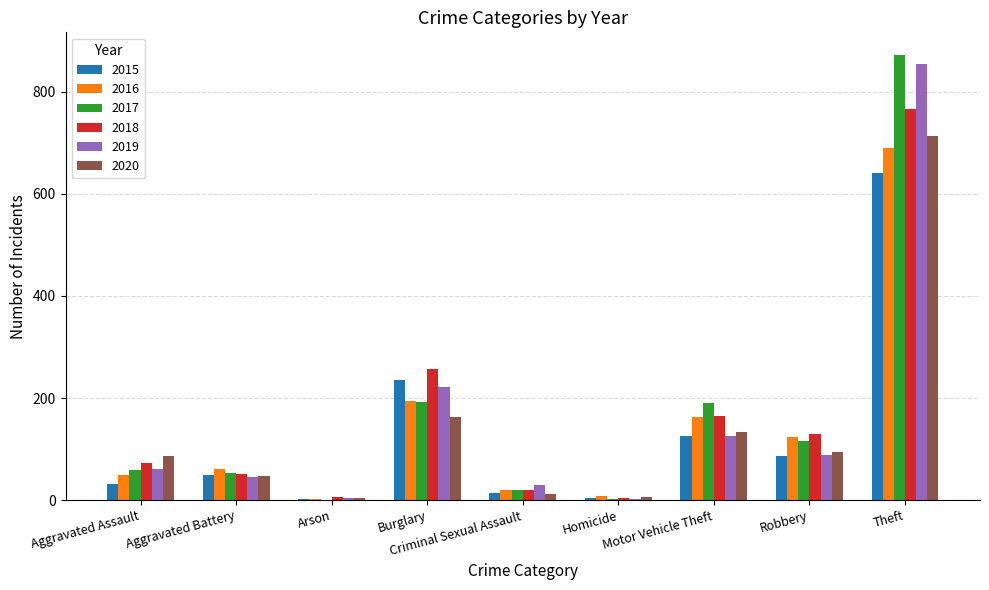

Which category has the highest value in the 2019 series?

Theft